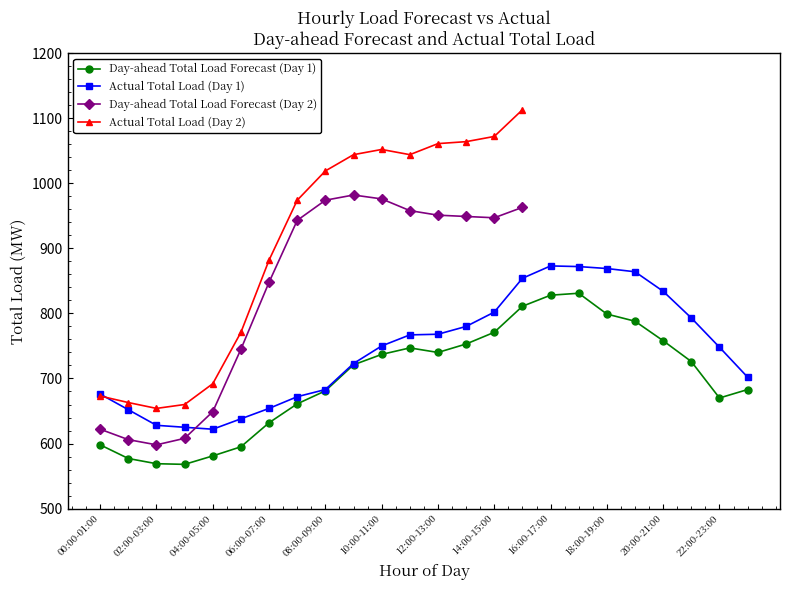

True or false: Actual Total Load (Day 1) and Day-ahead Total Load Forecast (Day 1) cross at least once.

False